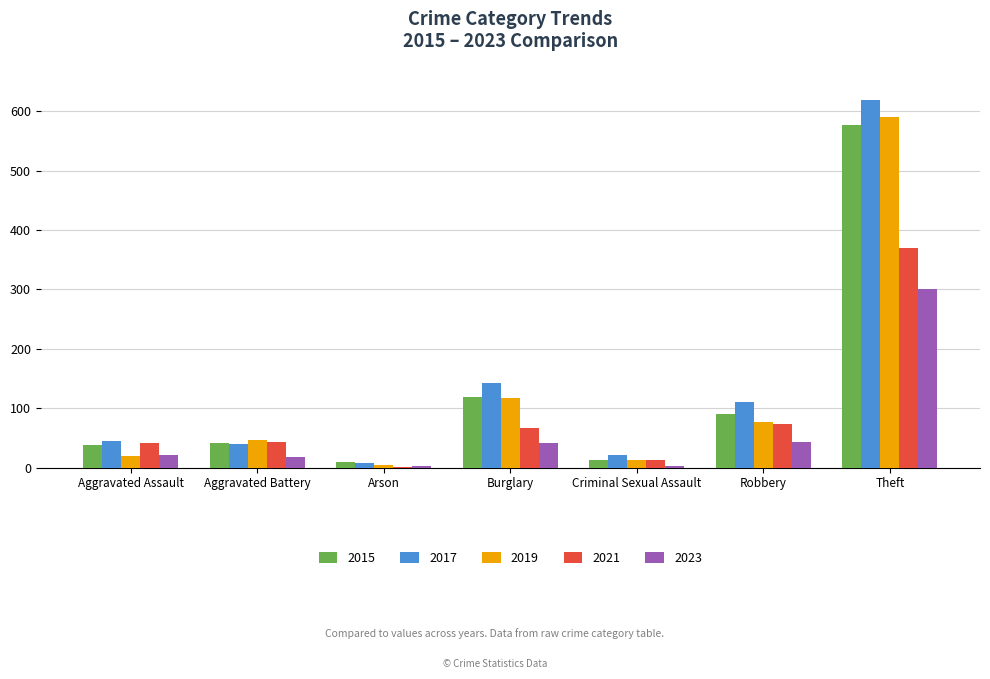

Which series has the largest range (max minus min)?

2017